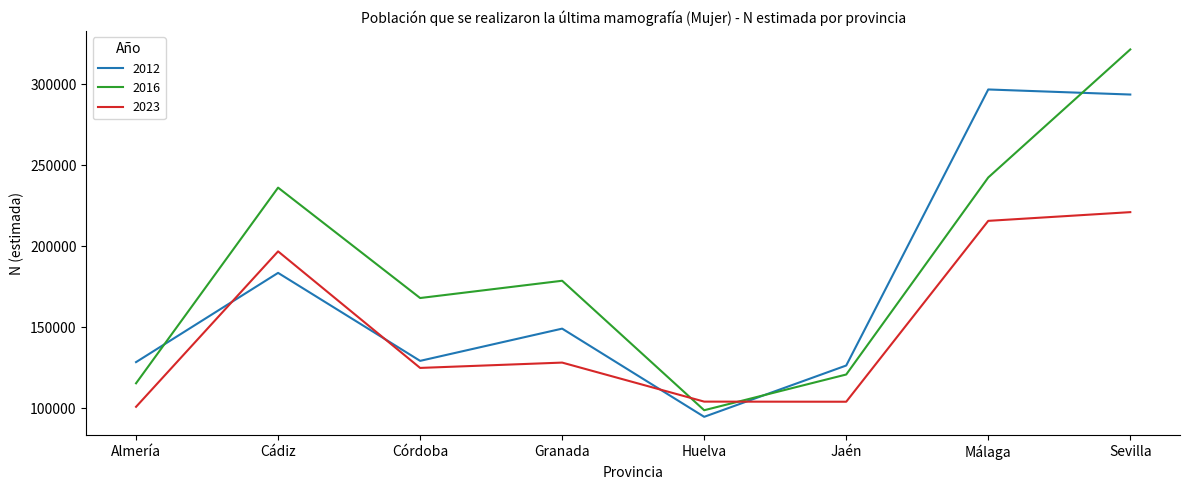

What is the sum of all 2012 values?

1401577